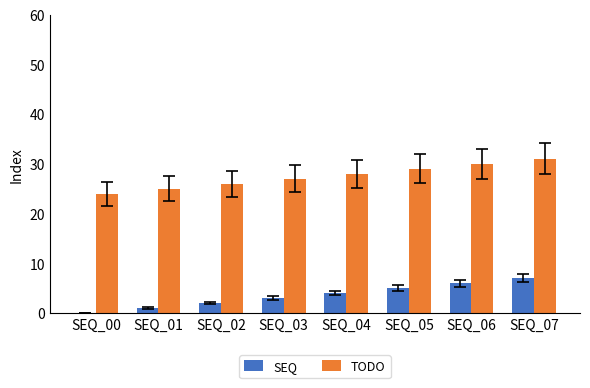

Reading right to left, transcribe all the data shown in this chart.

SEQ: SEQ_07=7	SEQ_06=6	SEQ_05=5	SEQ_04=4	SEQ_03=3	SEQ_02=2	SEQ_01=1	SEQ_00=0
TODO: SEQ_07=31	SEQ_06=30	SEQ_05=29	SEQ_04=28	SEQ_03=27	SEQ_02=26	SEQ_01=25	SEQ_00=24